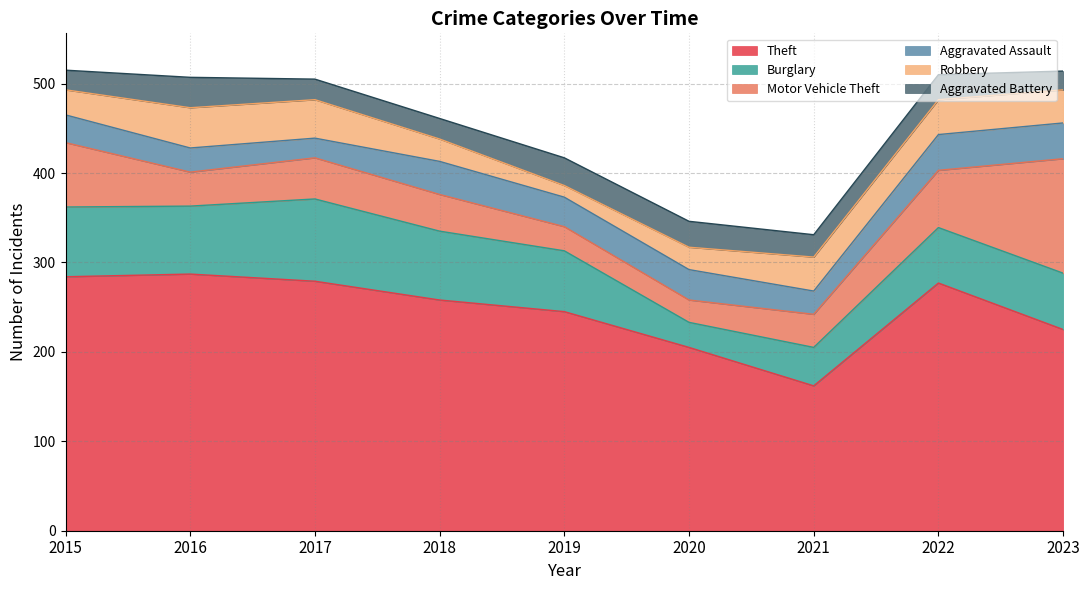

How many values in the Robbery series exceed 37?

4